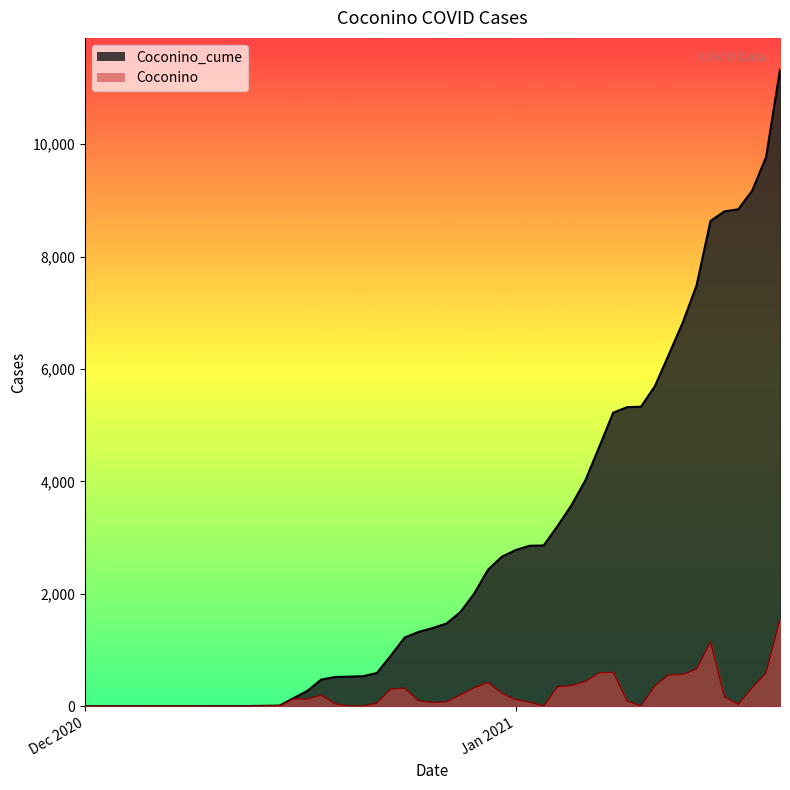

What is the highest value of the Coconino_cume series?

11325